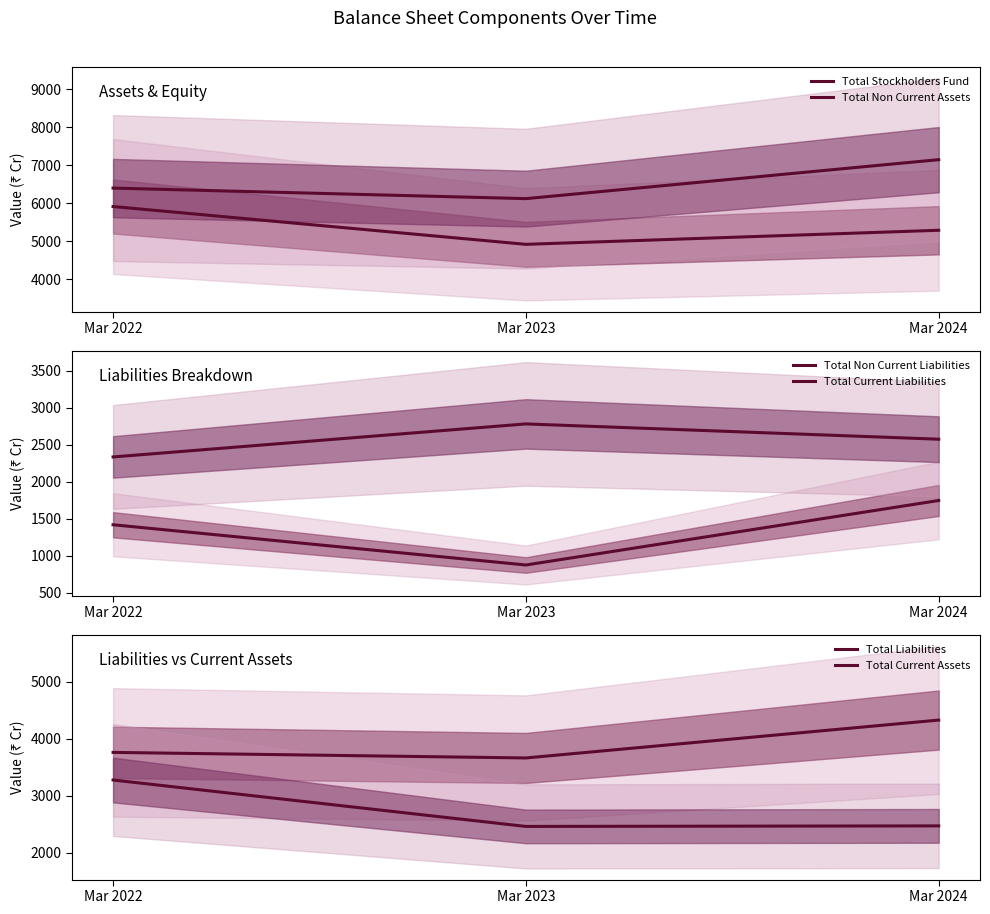

The value of Total Current Assets at Mar 2024 is 1370.4. True or false?

False